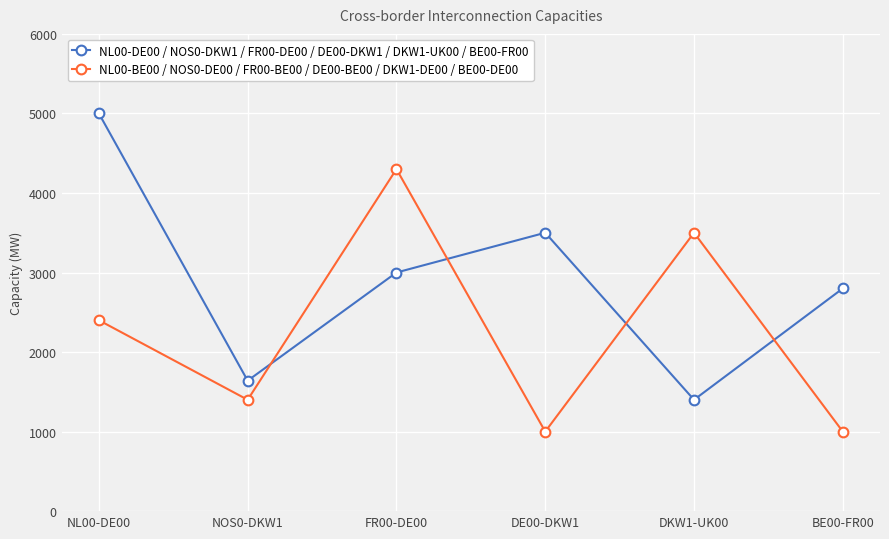

Which category has the lowest value in the NL00-DE00 / NOS0-DKW1 / FR00-DE00 / DE00-DKW1 / DKW1-UK00 / BE00-FR00 series?

DKW1-UK00